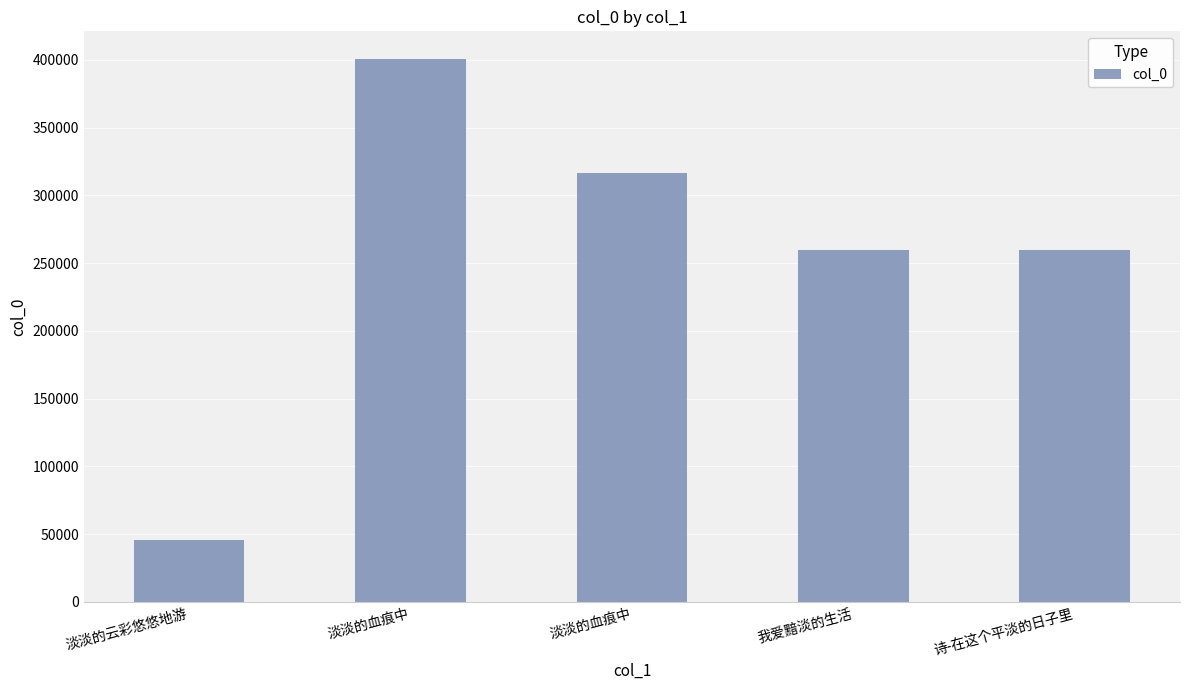

Reading left to right, list all the values displayed in this chart.

淡淡的云彩悠悠地游=45464	淡淡的血痕中=401000	淡淡的血痕中=316744	我爱黯淡的生活=259440	诗-在这个平淡的日子里=259865